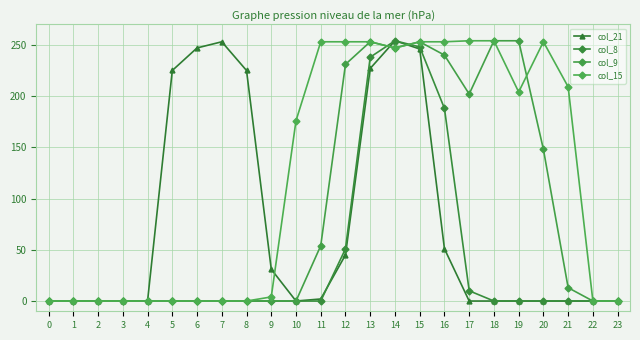

How many intersections are there between col_9 and col_8?

2